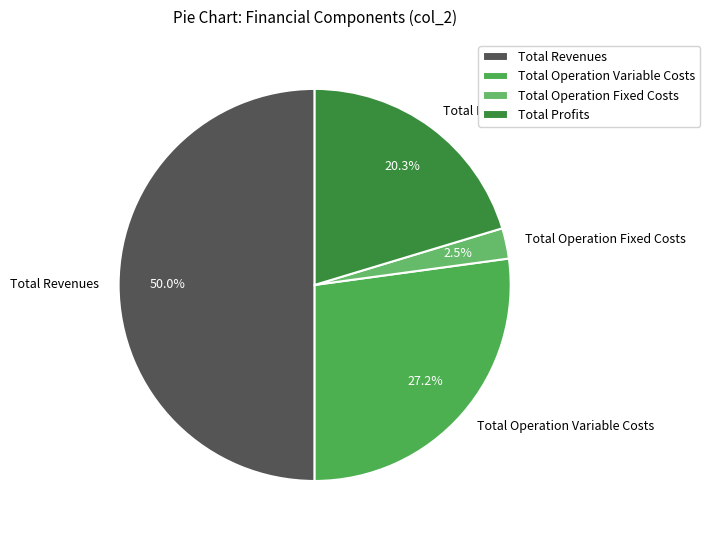

Which slice is the largest?

Total Revenues